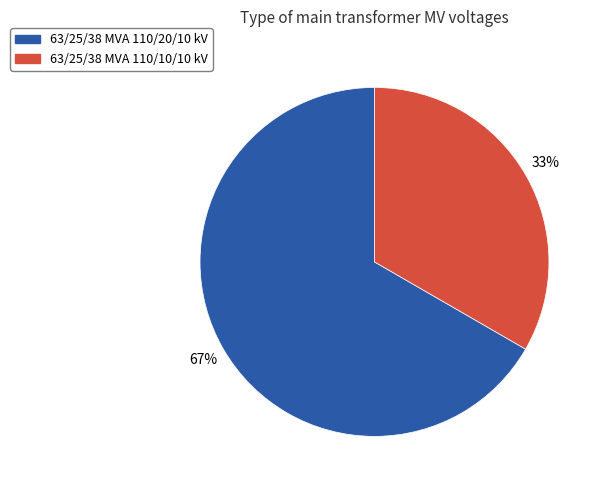

How many segments does this pie chart have?

2